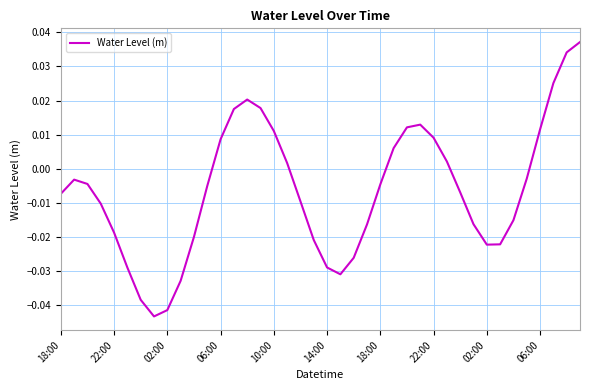

Does the chart have visible grid lines?

Yes